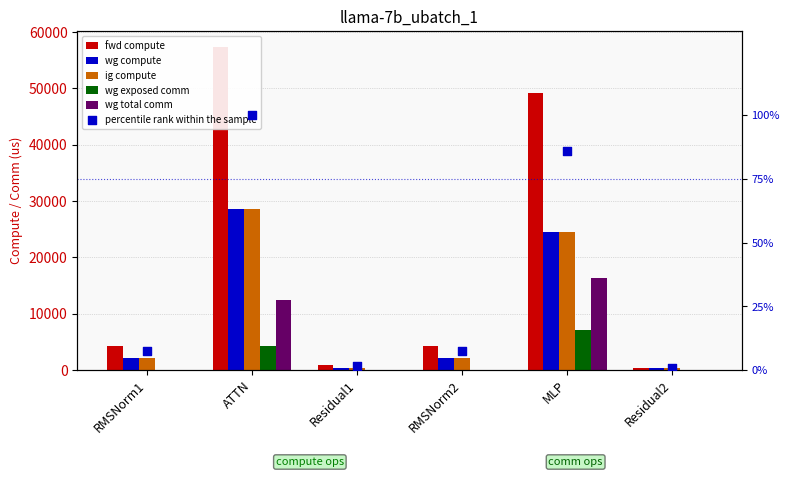

At which category is the sum across all series the highest?

ATTN